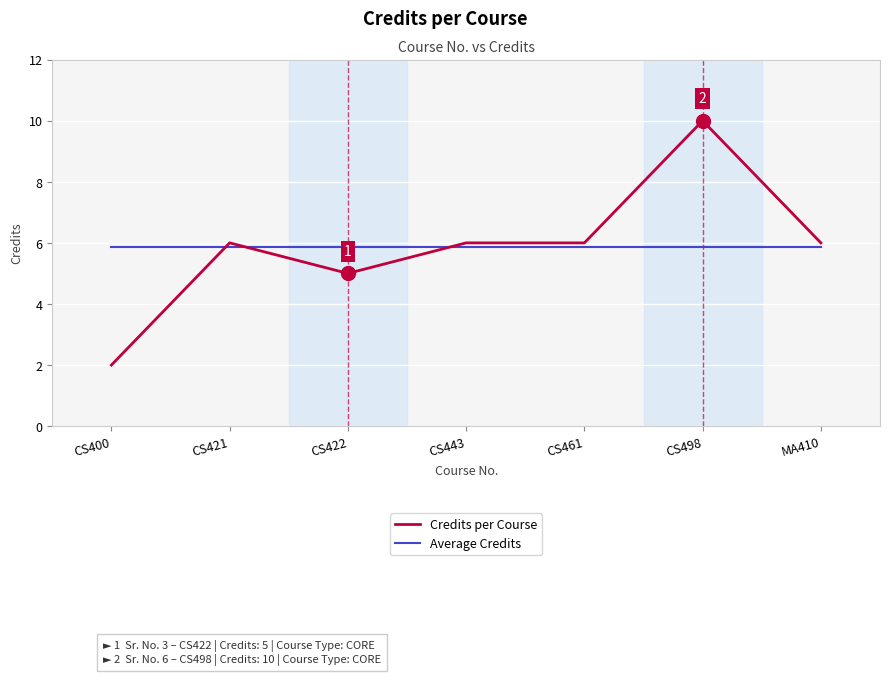

What position from the left is CS400?

1